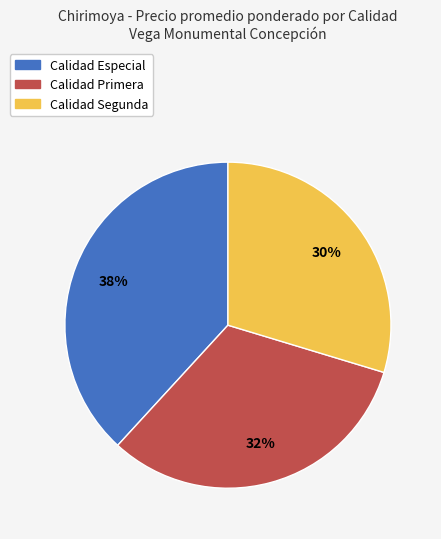

To the nearest percent, what is the average slice percentage?

33%